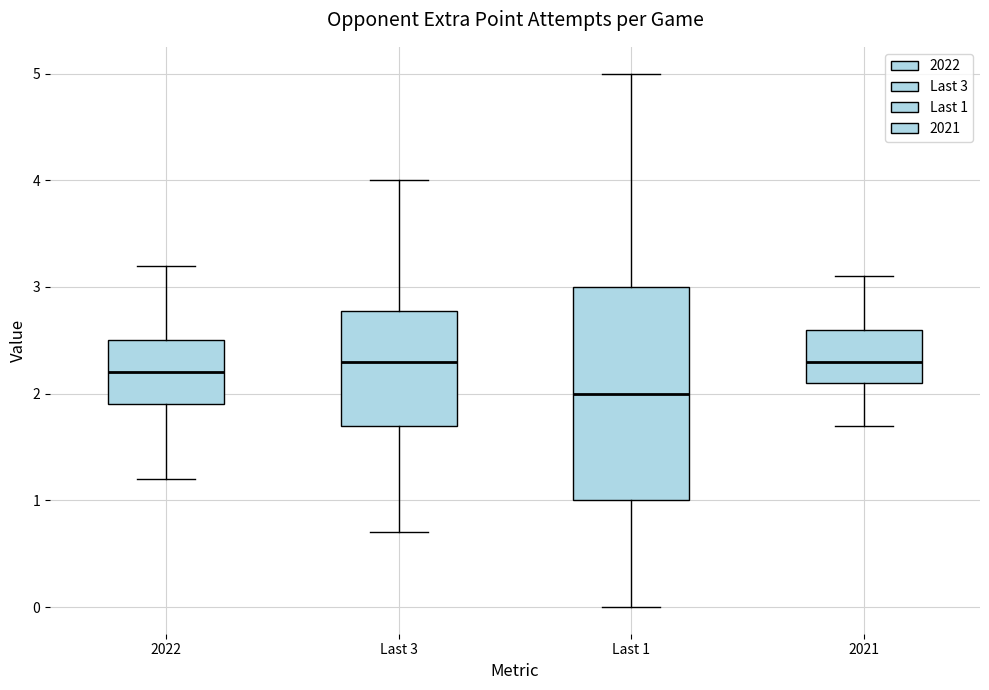

Reading left to right, read every box against the y-axis: the position of its median line, the range the box covers, and the ends of its whiskers. The values are not printed on the chart, so give them approximately, as read against the axis.

2022: median 2.2, box 1.9 to 2.5, whiskers 1.2 to 3.2
Last 3: median 2.3, box 1.7 to 2.8, whiskers 0.7 to 4.0
Last 1: median 2.0, box 1.0 to 3.0, whiskers 0.0 to 5.0
2021: median 2.3, box 2.1 to 2.6, whiskers 1.7 to 3.1